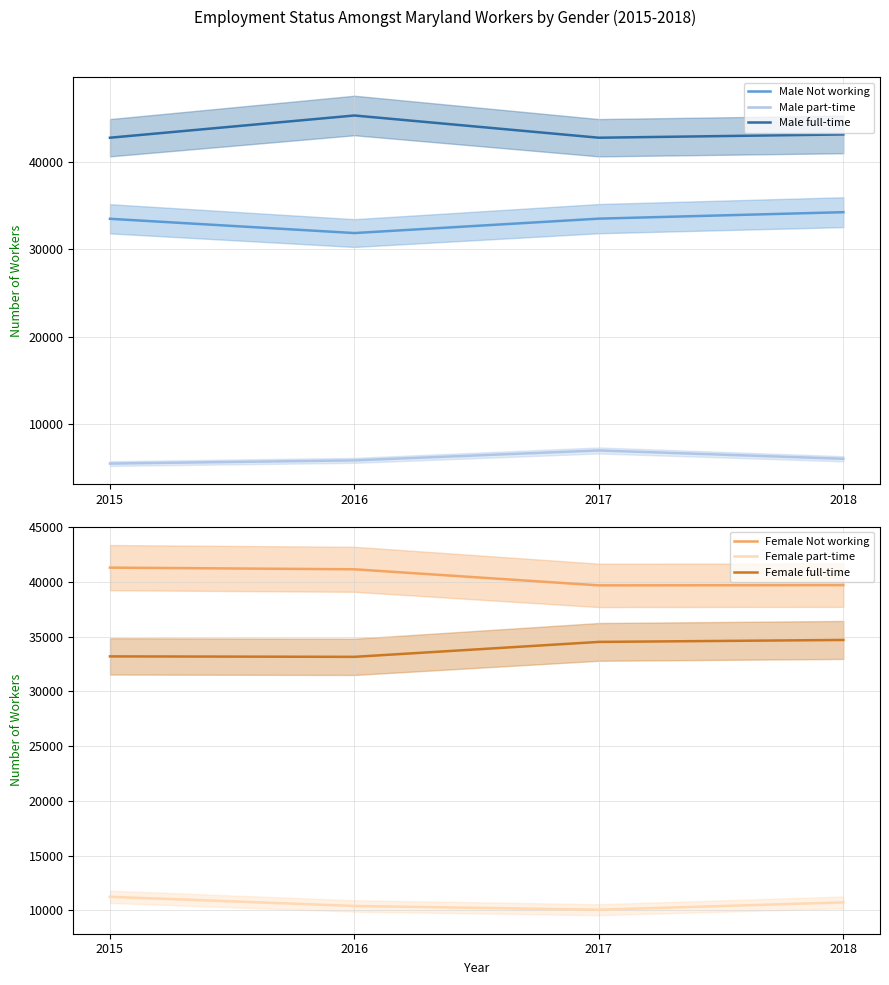

How many values in the Female part-time series are below 10719?

2